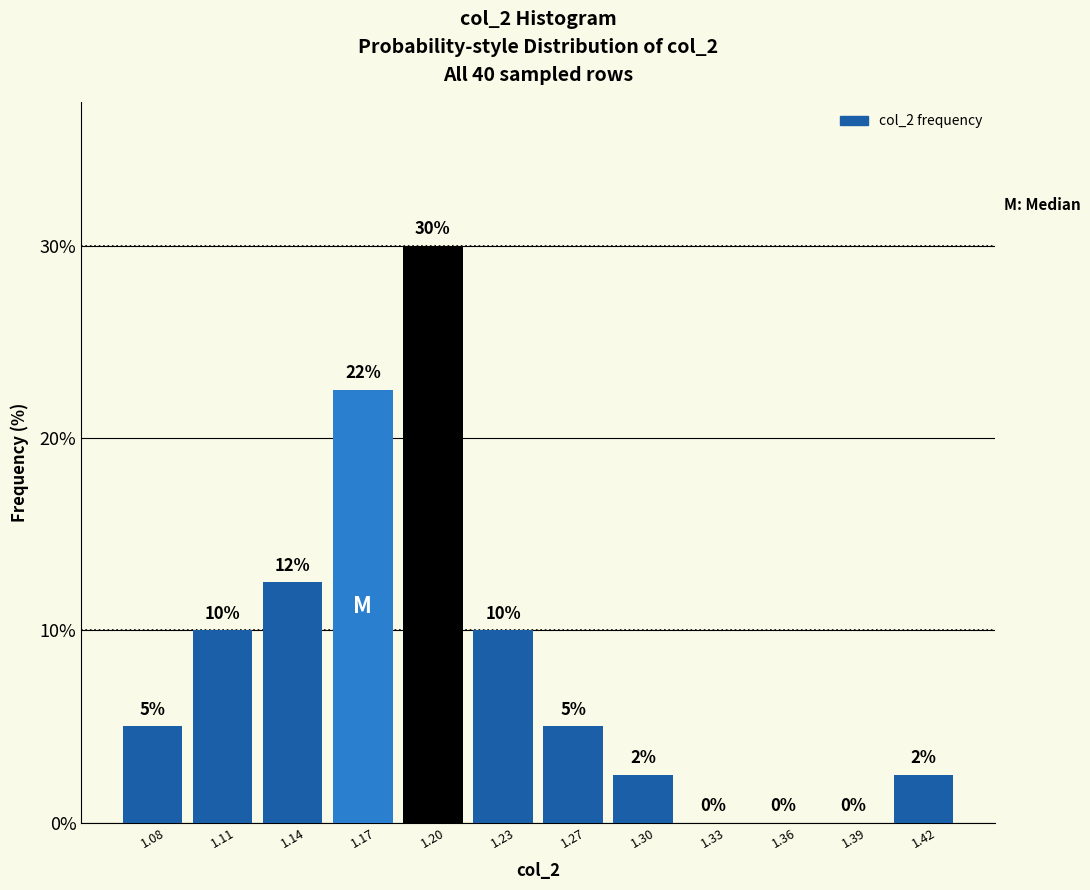

What is the ratio of the value at 1.20 to the value at 1.08?

6.0